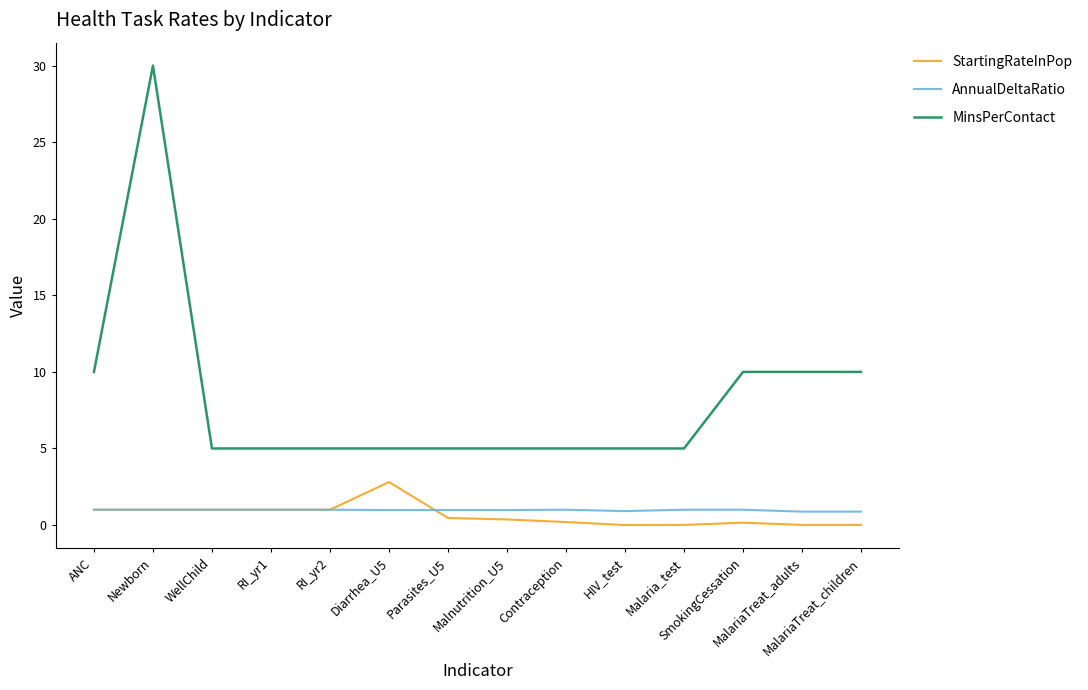

List the series in order of their peak value, lowest first.

AnnualDeltaRatio, StartingRateInPop, MinsPerContact